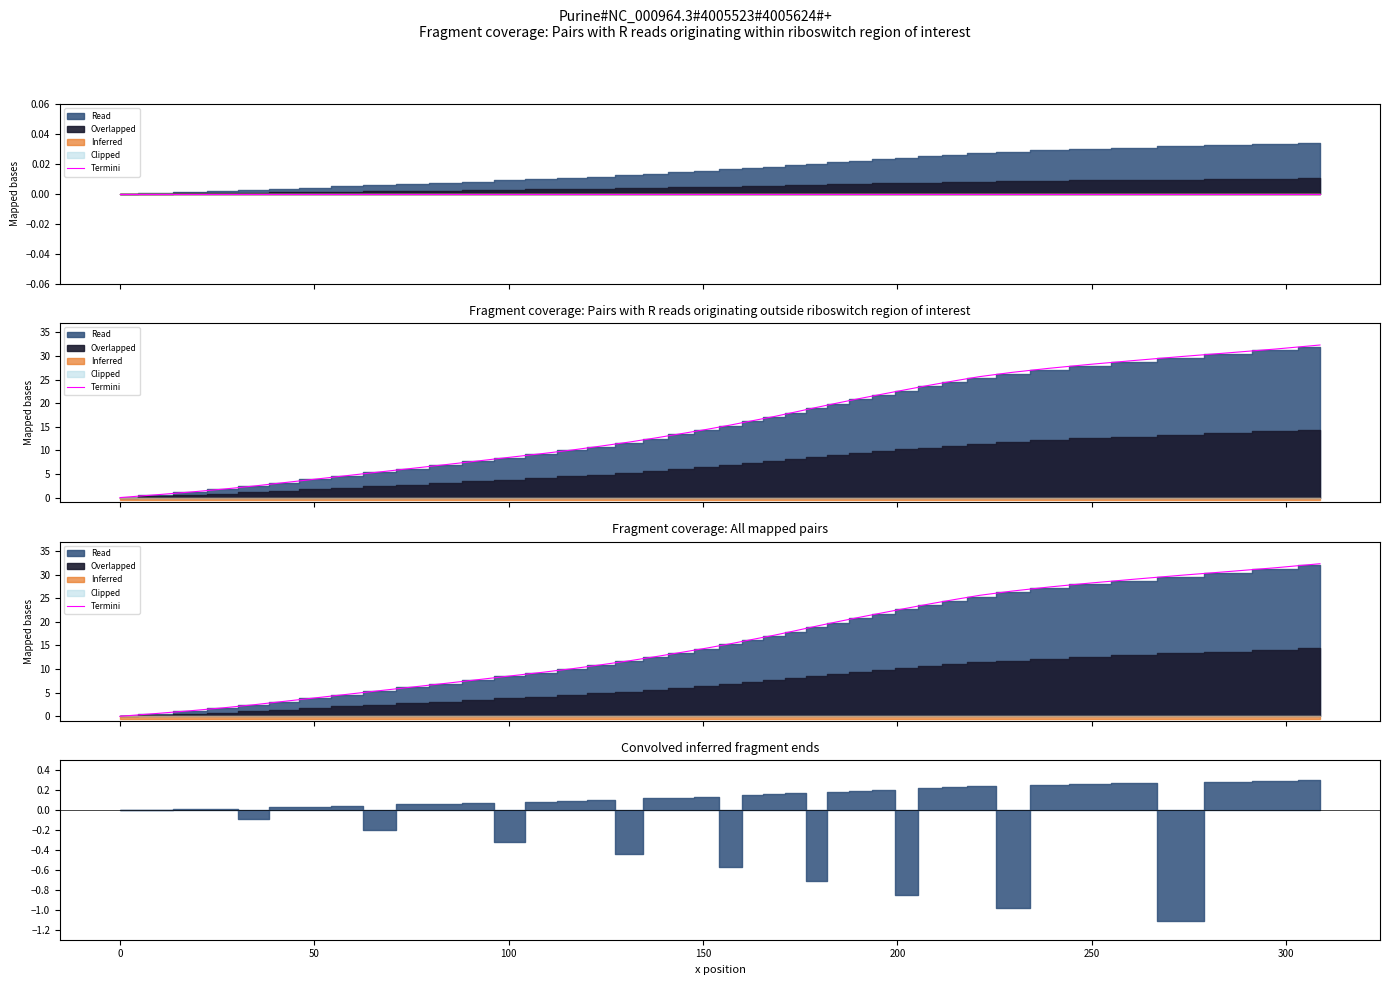

What is the value of the 18th point from the left?

12.6